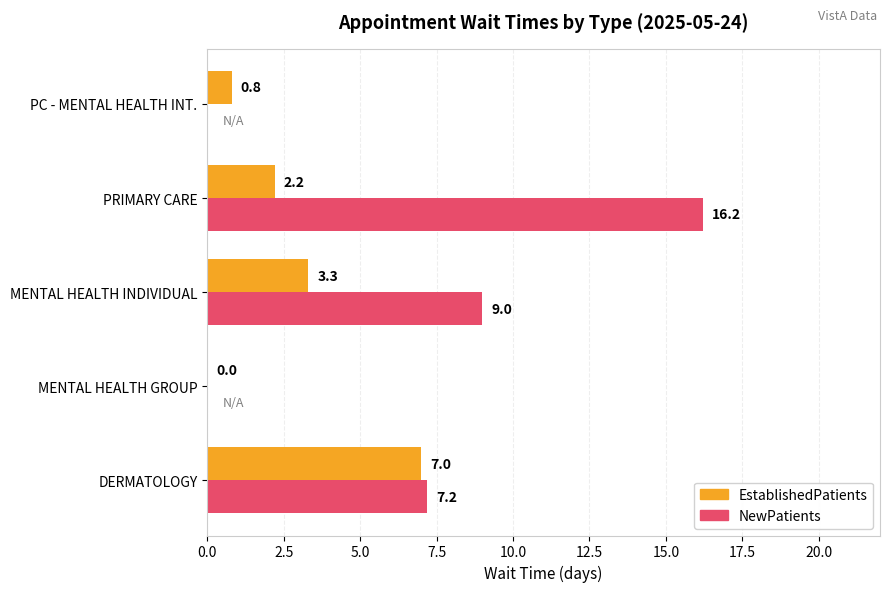

Which category has the highest value in the EstablishedPatients series?

DERMATOLOGY